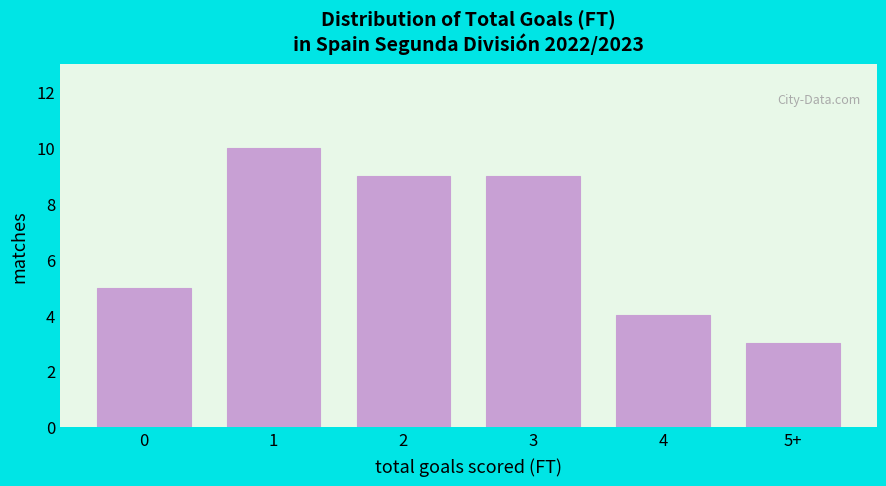

Reading left to right, what are all the values shown in this chart?

5	10	9	9	4	3